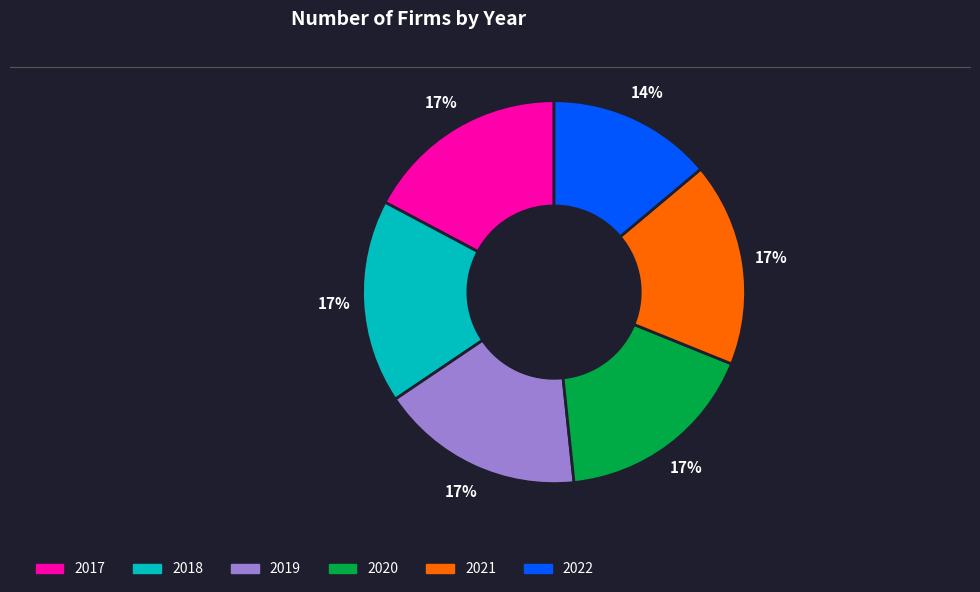

True or false: 2022 accounts for 27% of the total.

False